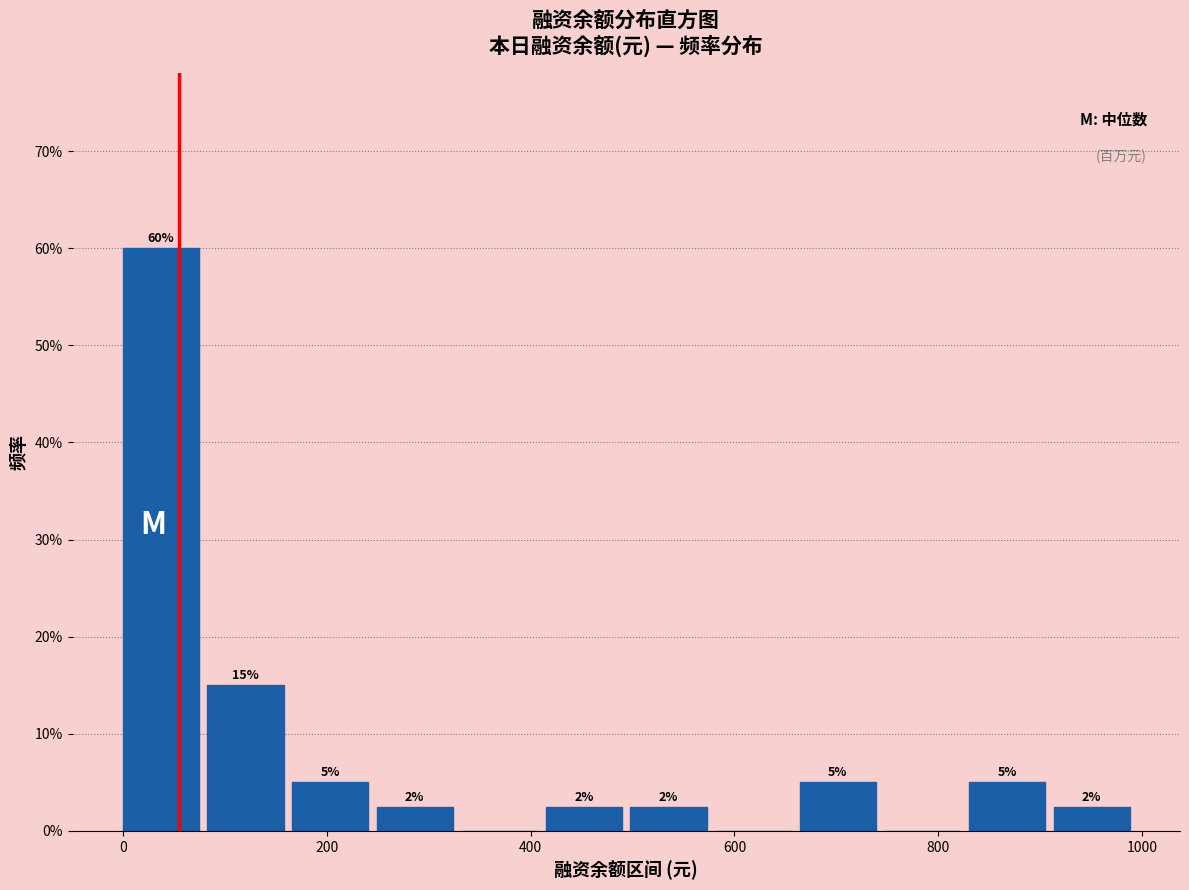

Over which range of the x-axis is the bar tallest?

0 to 80